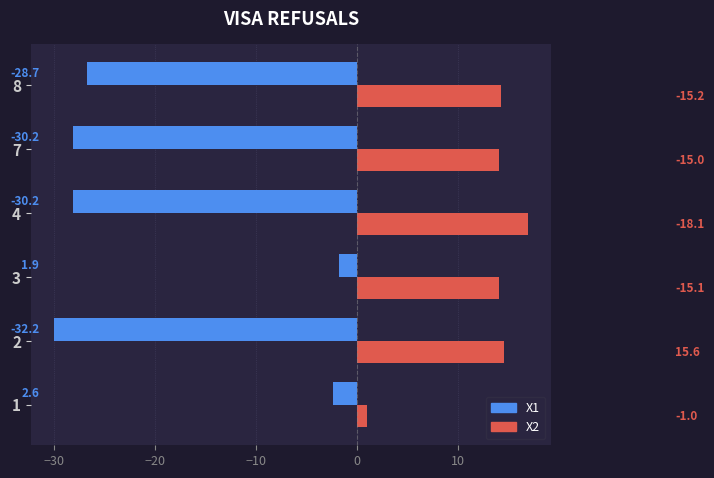

What is the difference between the maximum and second lowest values in the X1 series?

26.3